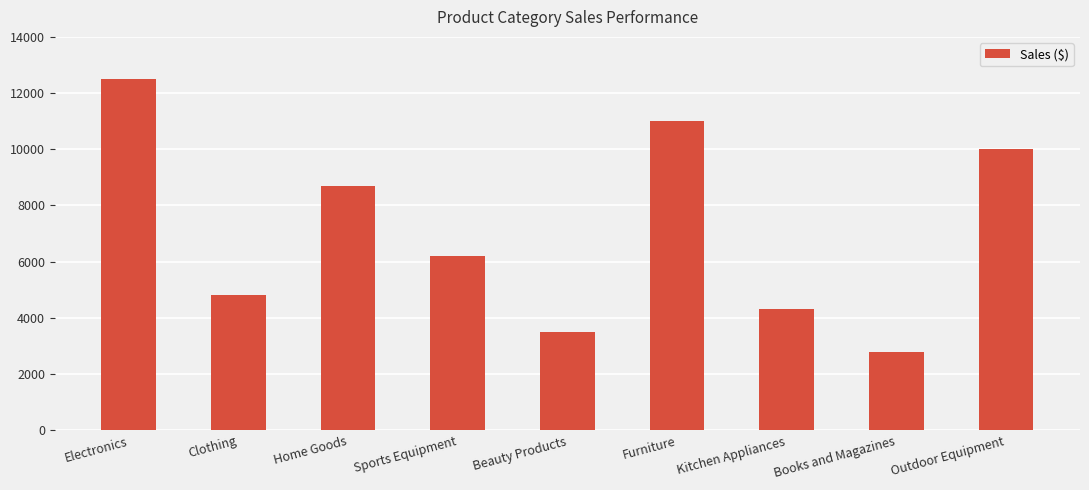

What is the average value?

7089